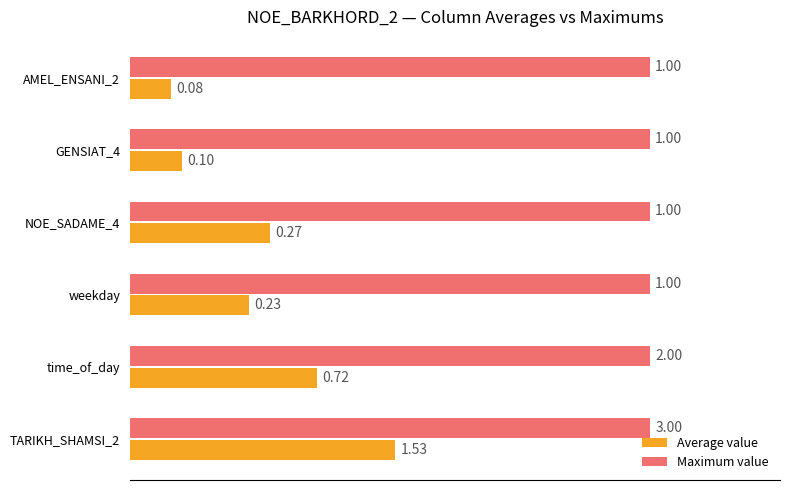

List the series in order of their peak value, highest first.

Maximum value, Average value